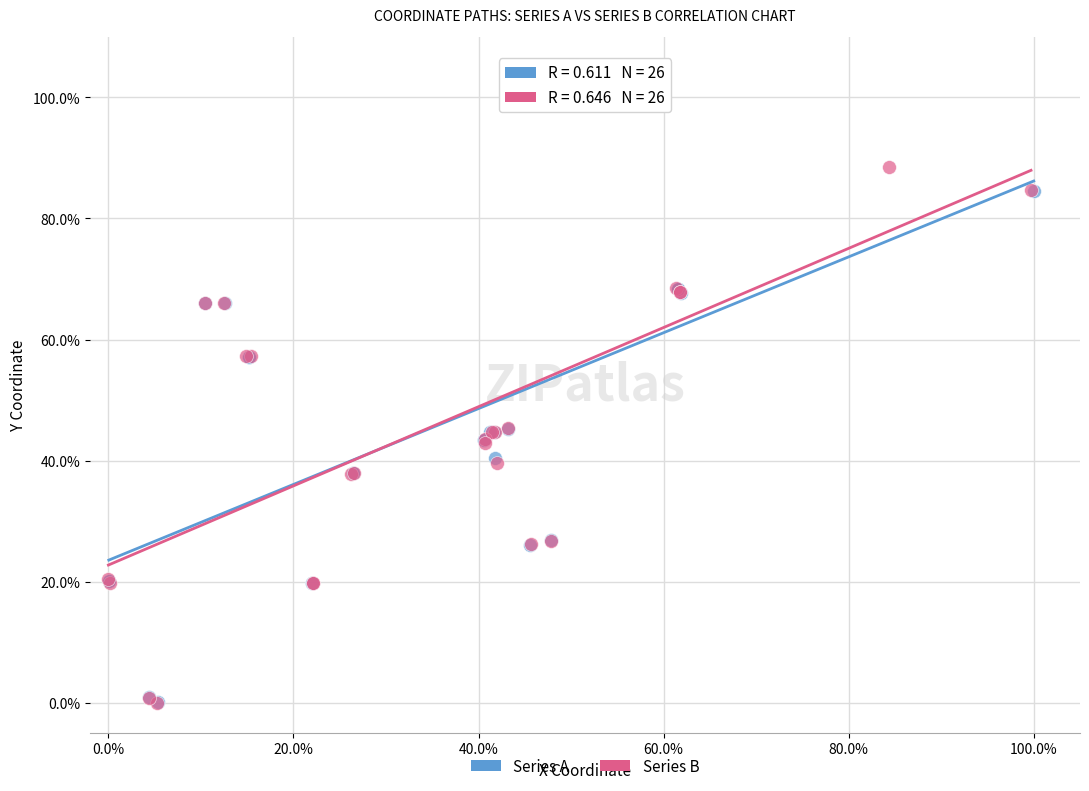

What are all the series names shown in the legend?

Series A, Series B